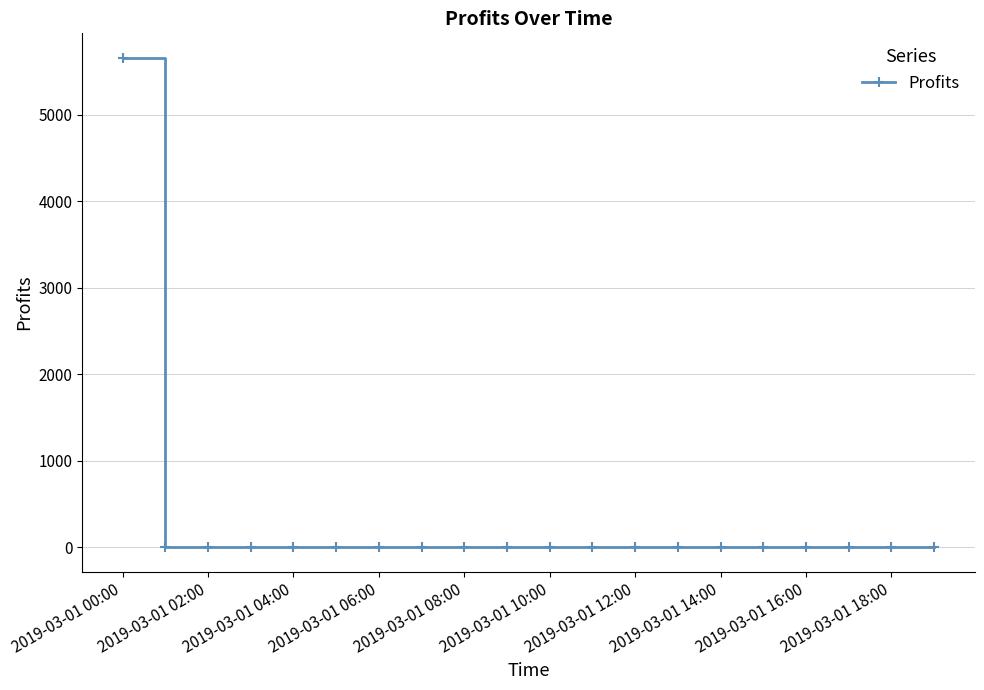

What is the average value?

283.1